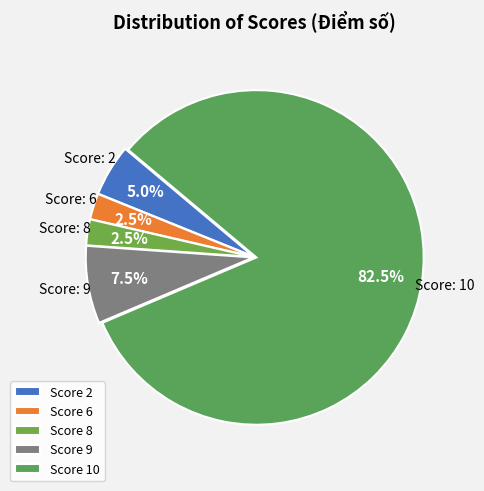

How many segments does this pie chart have?

5